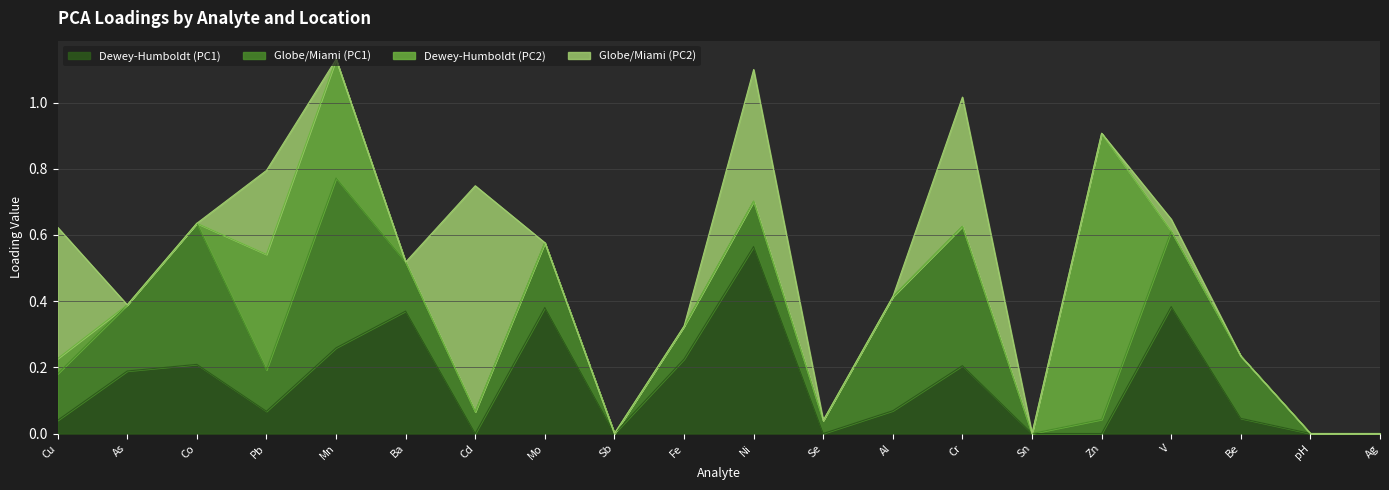

List the series in order of their overall mean, highest first.

Globe/Miami (PC1), Dewey-Humboldt (PC1), Globe/Miami (PC2), Dewey-Humboldt (PC2)